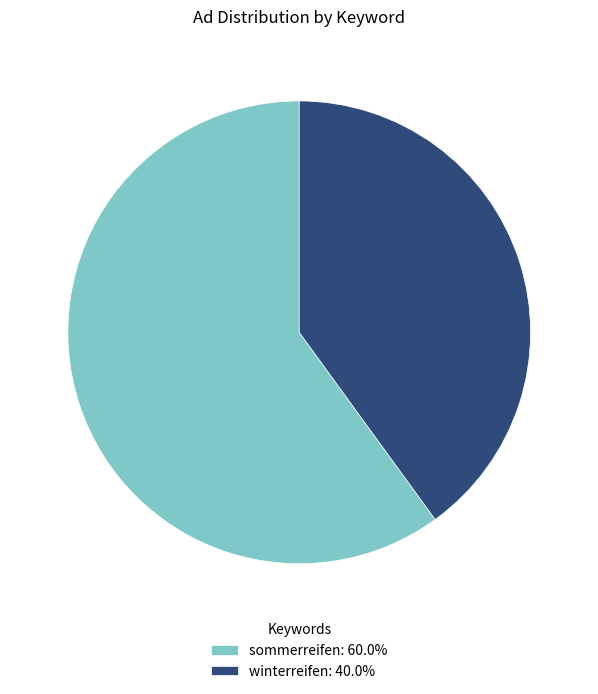

Combined, do winterreifen: 40.0% and sommerreifen: 60.0% account for over 50%?

Yes